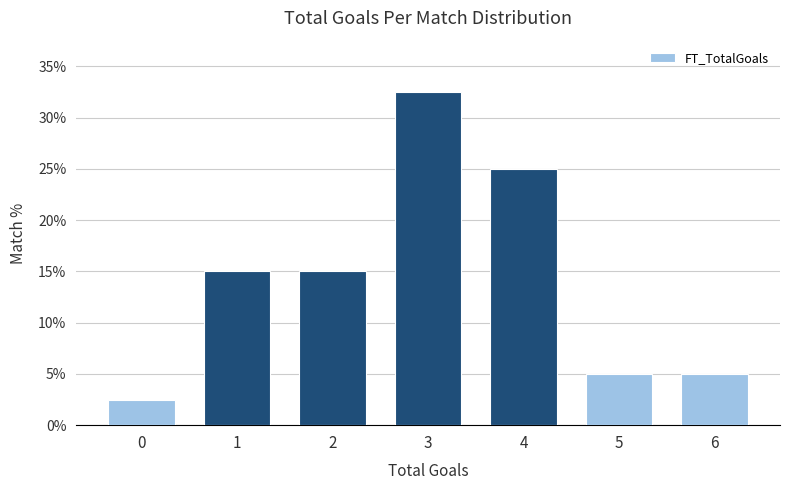

Reading right to left, transcribe all the data shown in this chart.

5.0	5.0	25.0	32.5	15.0	15.0	2.5